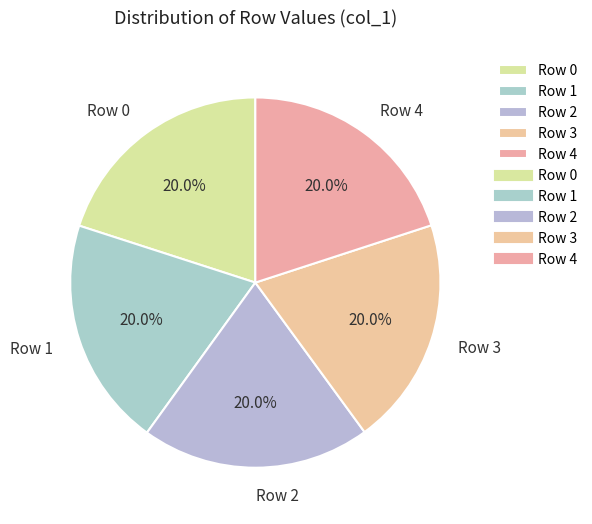

What percentage do Row 2 and Row 0 together represent?

40.0%